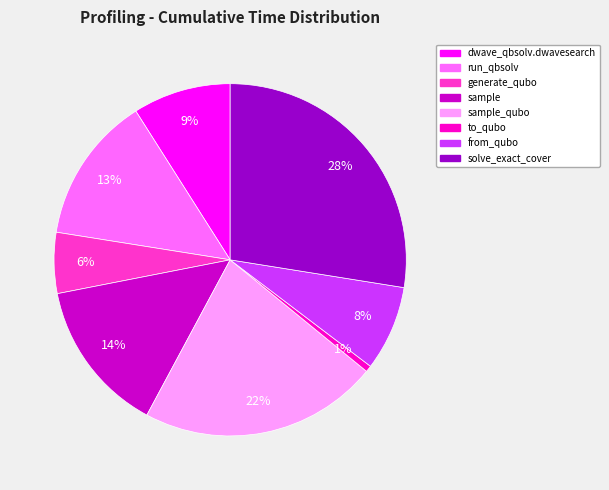

To the nearest percent, what is the difference between the largest and smallest slice percentages?

27%